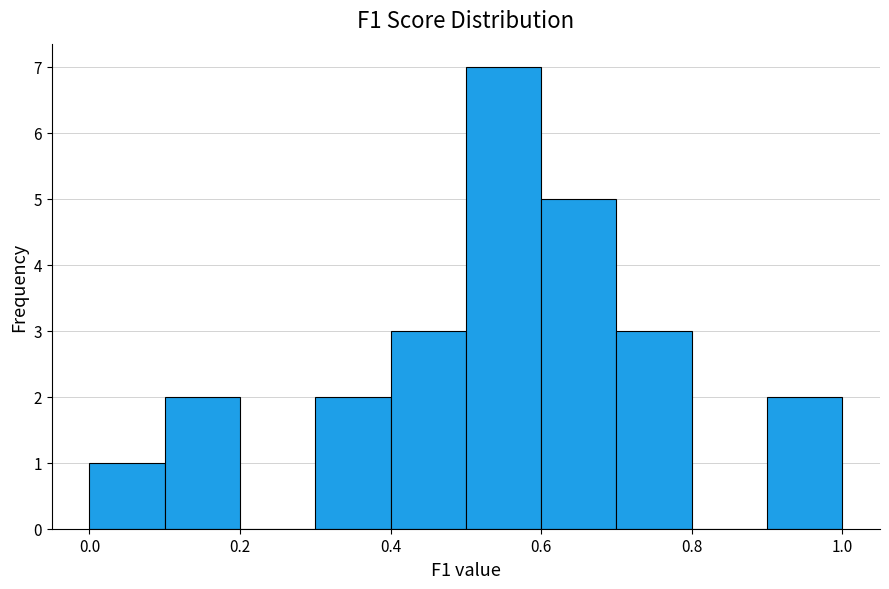

Over which range of the x-axis is the bar tallest?

0.5 to 0.6